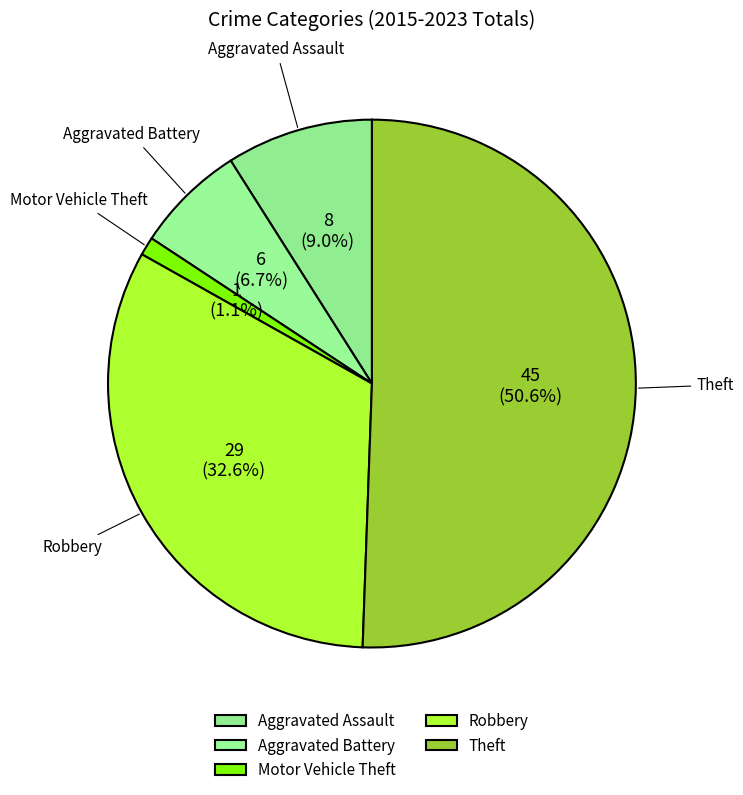

Is there any slice that represents more than half of the pie?

Yes